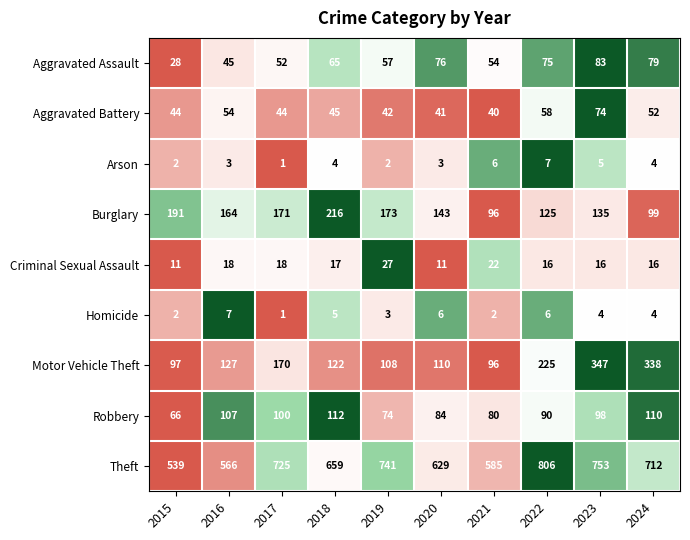

How many categories are shown in the chart?

10